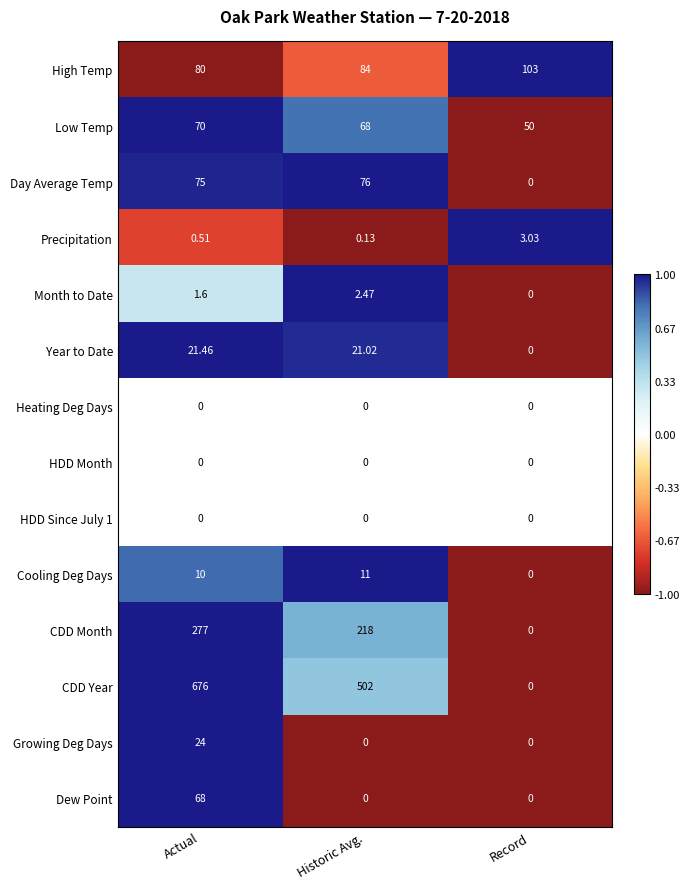

Where is Low Temp nearest to the value 60?

Historic Avg.